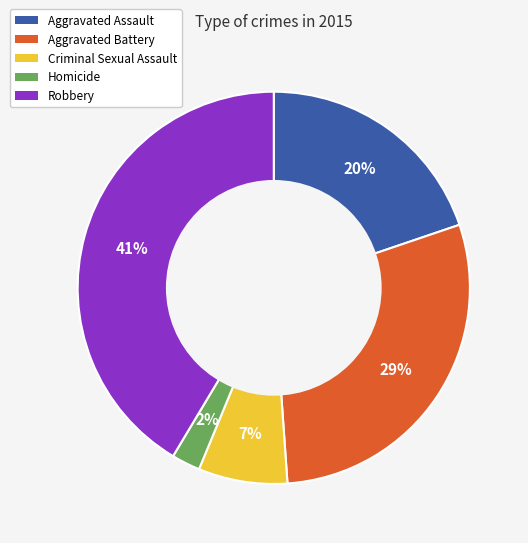

Is the sum of Aggravated Assault and Robbery greater than half?

Yes